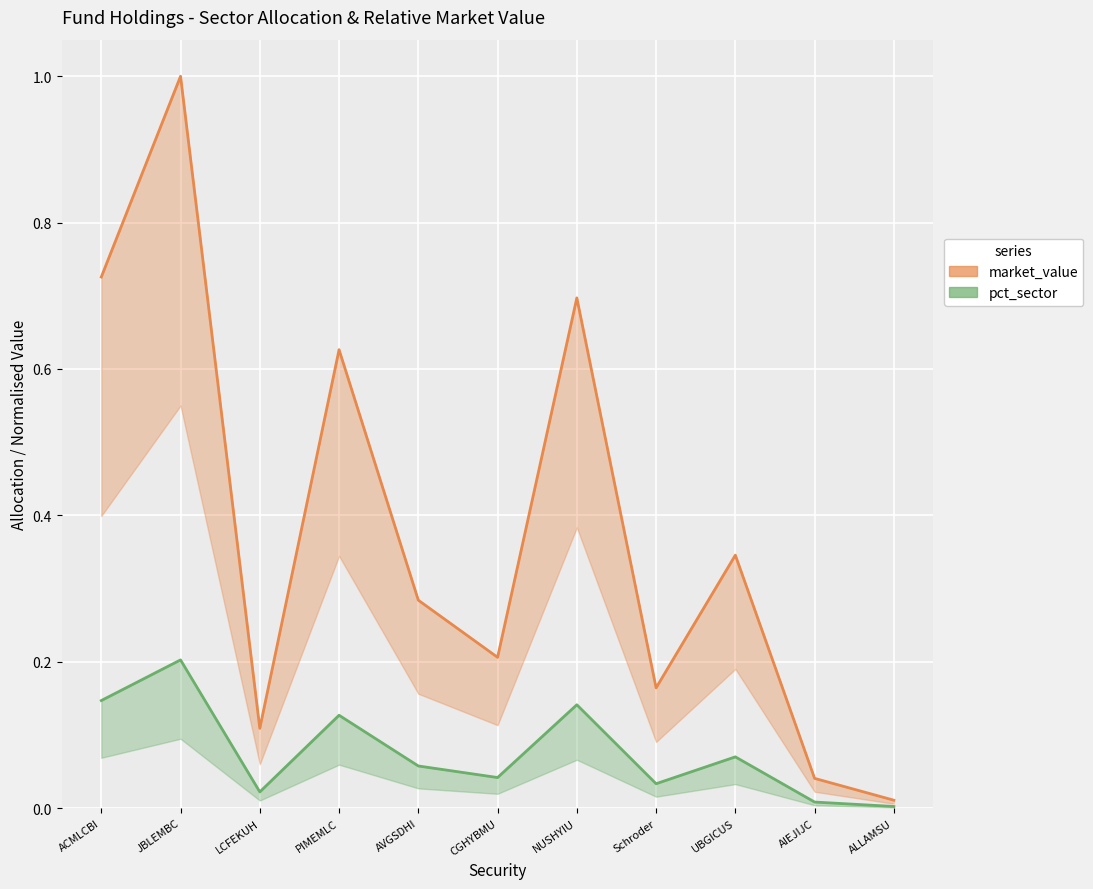

List the series in order of their overall mean, lowest first.

pct_sector, market_value (normalised)